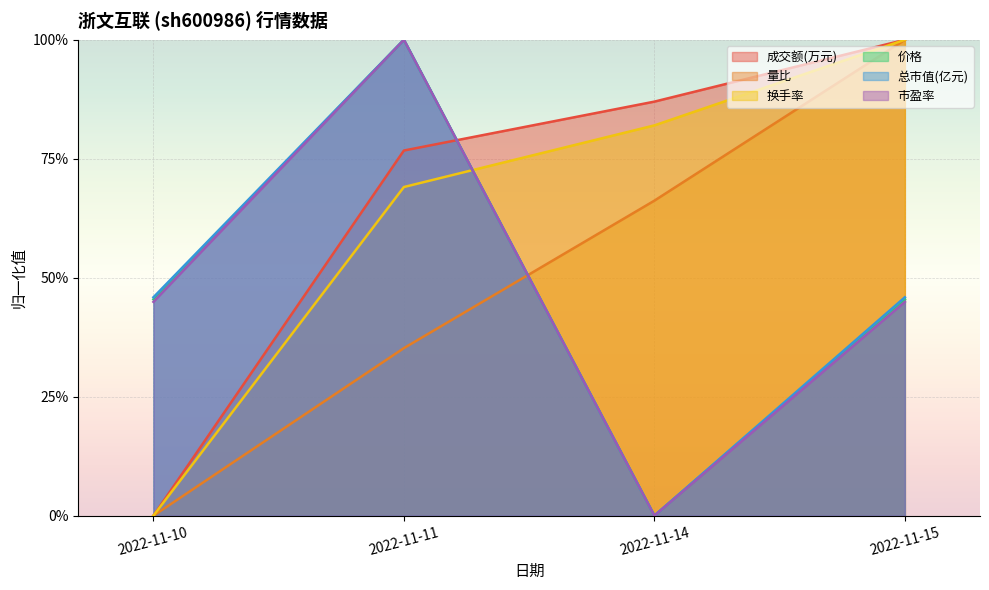

What is the difference between the maximum and minimum values in the 总市值(亿元) series?

1.0